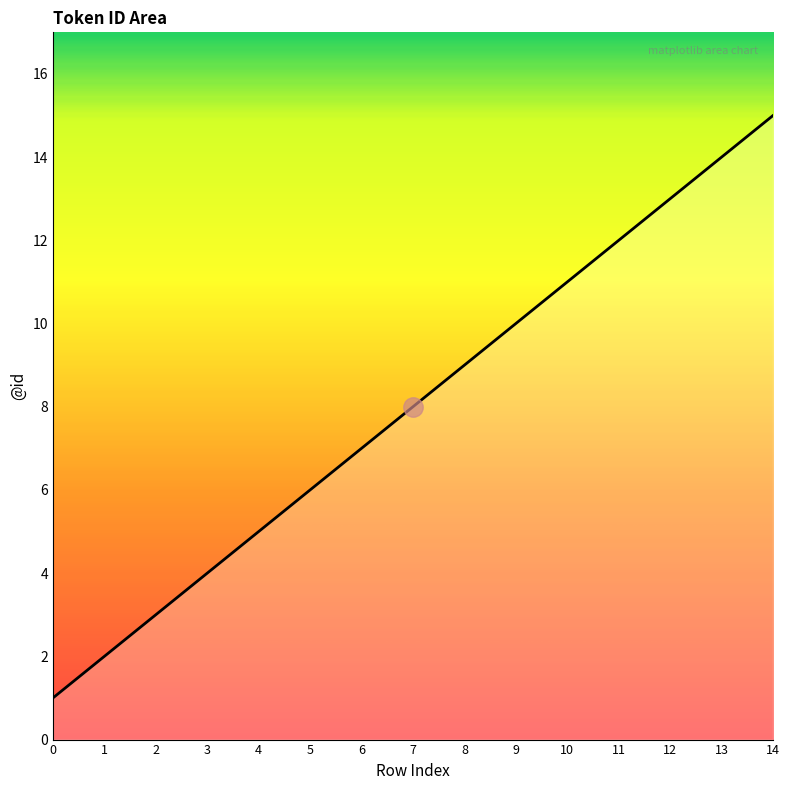

True or false: the data shows 23 at 12.

False